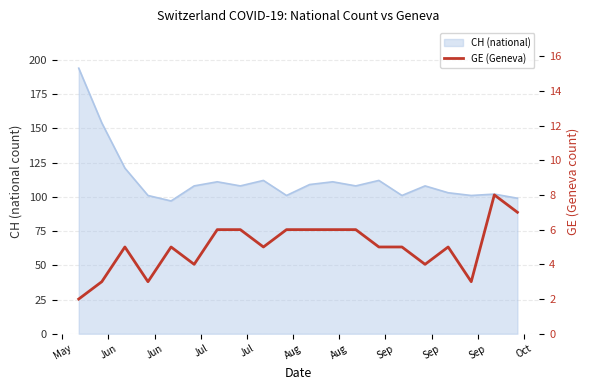

How many data points are less than 5?

6